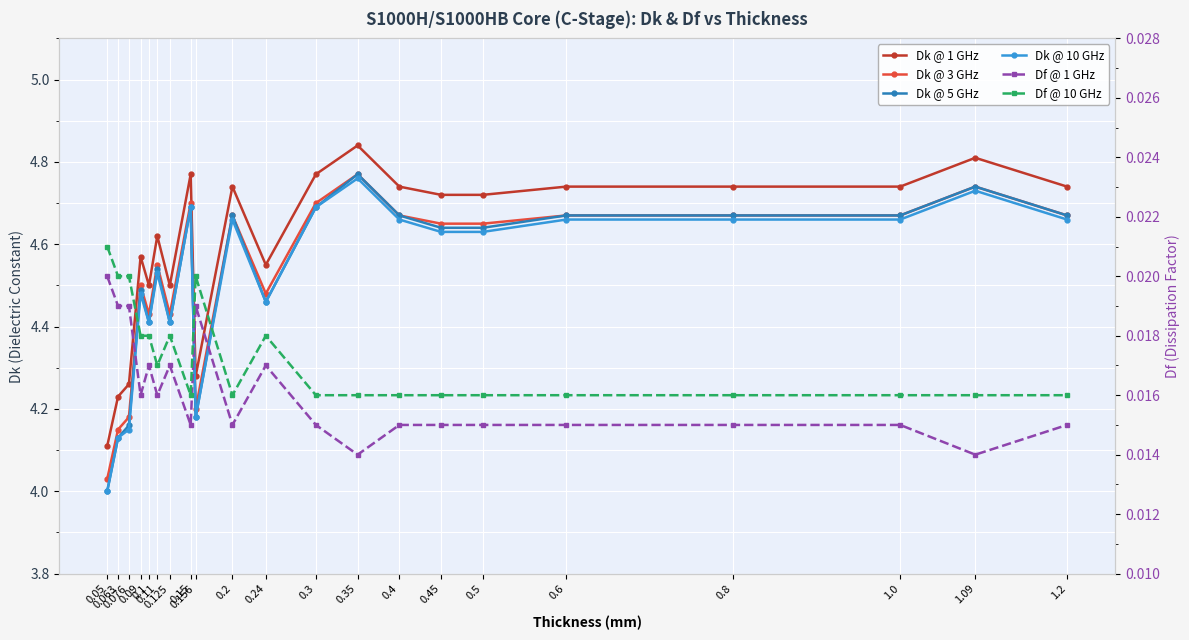

Reading right to left, extract all data points from this chart.

Dk @ 1 GHz: 4.7	4.8	4.7	4.7	4.7	4.7	4.7	4.7	4.8	4.8	4.5	4.7	4.3	4.8	4.5	4.6	4.5	4.6	4.3	4.2	4.1
Dk @ 3 GHz: 4.7	4.7	4.7	4.7	4.7	4.7	4.7	4.7	4.8	4.7	4.5	4.7	4.2	4.7	4.4	4.5	4.4	4.5	4.2	4.2	4.0
Dk @ 5 GHz: 4.7	4.7	4.7	4.7	4.7	4.6	4.6	4.7	4.8	4.7	4.5	4.7	4.2	4.7	4.4	4.5	4.4	4.5	4.2	4.1	4.0
Dk @ 10 GHz: 4.7	4.7	4.7	4.7	4.7	4.6	4.6	4.7	4.8	4.7	4.5	4.7	4.2	4.7	4.4	4.5	4.4	4.5	4.2	4.1	4.0
Df @ 1 GHz: 0.0	0.0	0.0	0.0	0.0	0.0	0.0	0.0	0.0	0.0	0.0	0.0	0.0	0.0	0.0	0.0	0.0	0.0	0.0	0.0	0.0
Df @ 10 GHz: 0.0	0.0	0.0	0.0	0.0	0.0	0.0	0.0	0.0	0.0	0.0	0.0	0.0	0.0	0.0	0.0	0.0	0.0	0.0	0.0	0.0